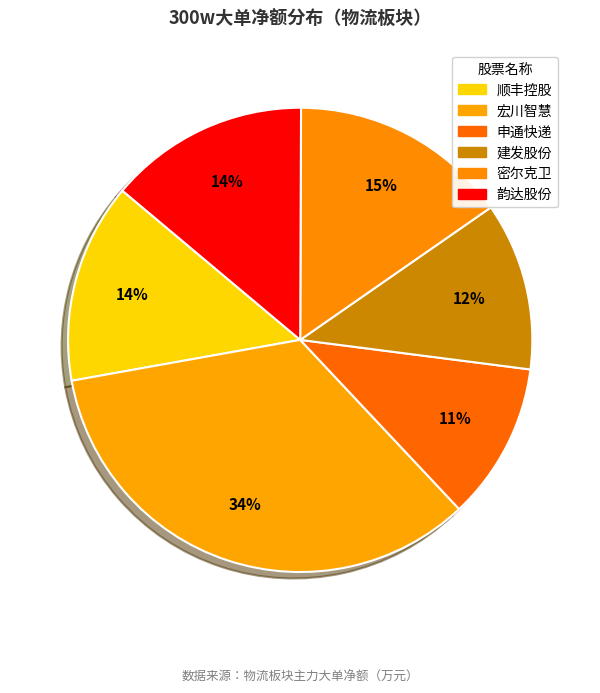

How many segments does this pie chart have?

6